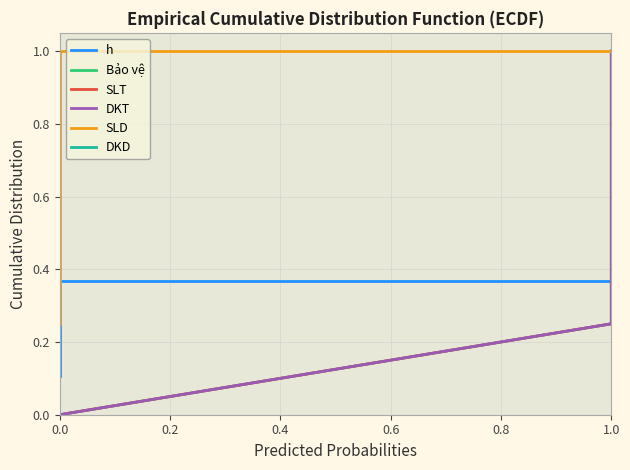

True or false: Bảo vệ and DKT cross at least once.

False